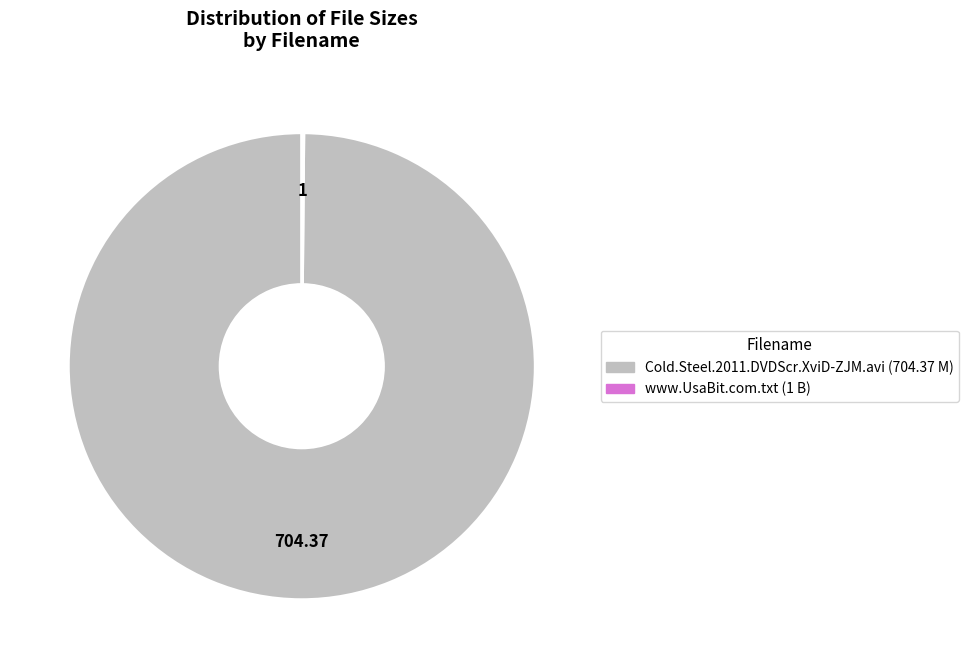

The Cold.Steel.2011.DVDScr.XviD-ZJM.avi slice represents 100% of the pie. True or false?

True